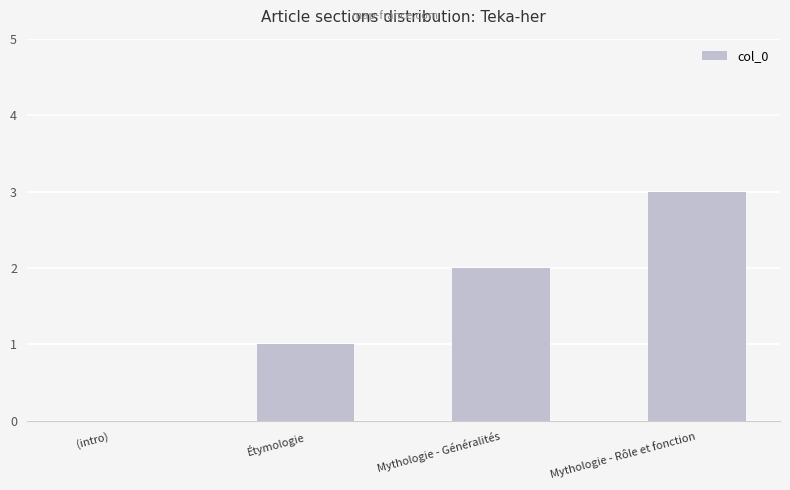

Reading left to right, extract all data points from this chart.

(intro)=0	Étymologie=1	Mythologie - Généralités=2	Mythologie - Rôle et fonction=3